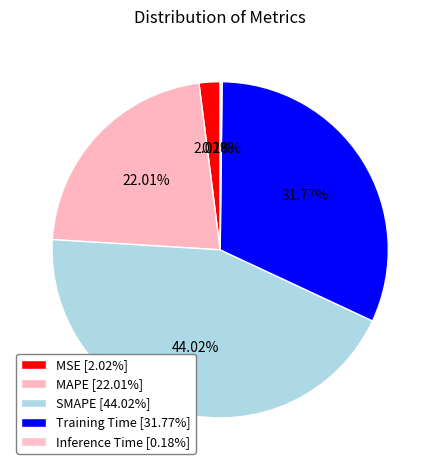

Count the number of slices in the pie.

5